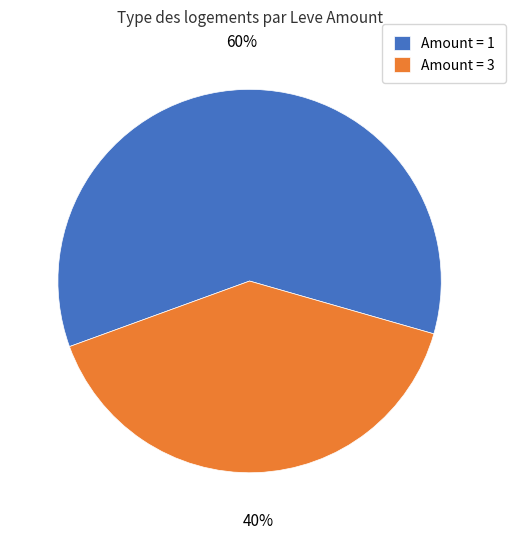

What is the ratio of the value at Amount = 1 to the value at Amount = 3?

1.5